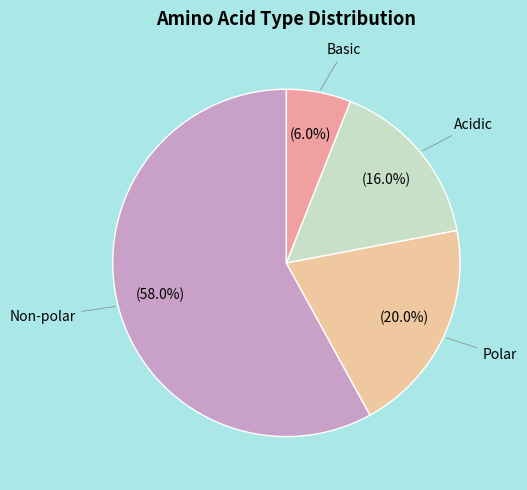

Between Acidic and Non-polar, which is larger?

Non-polar